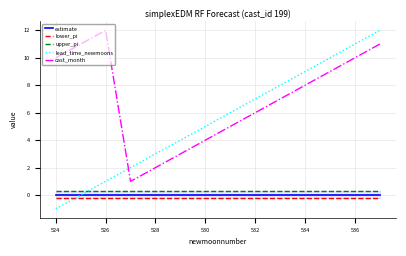

True or false: estimate and upper_pi cross at least once.

False